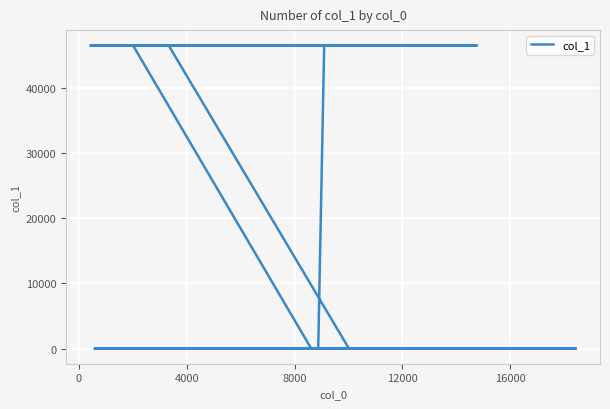

The value at 4000 is 46481. True or false?

True